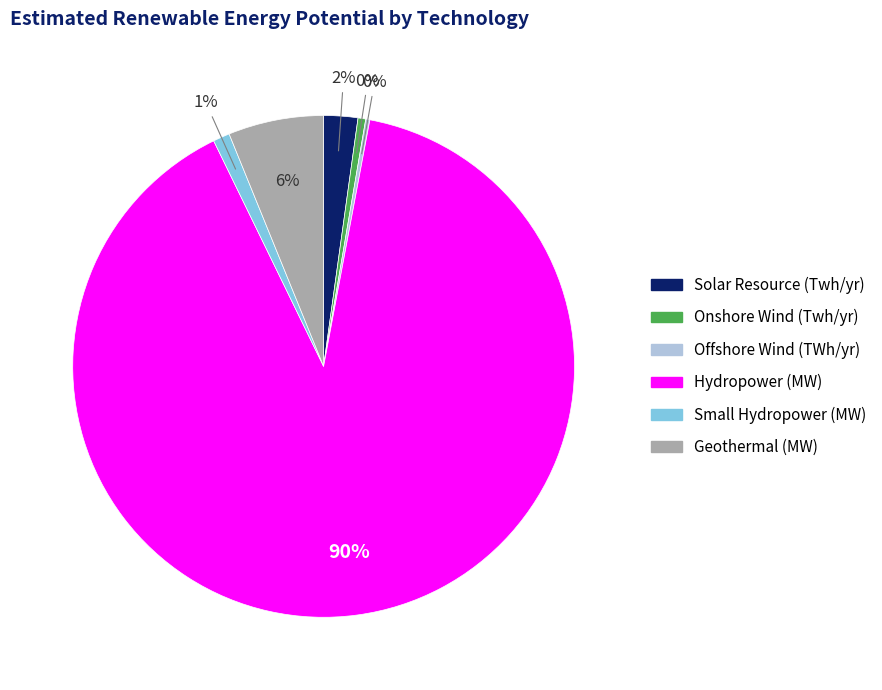

Between Hydropower (MW) and Solar Resource (Twh/yr), which is larger?

Hydropower (MW)